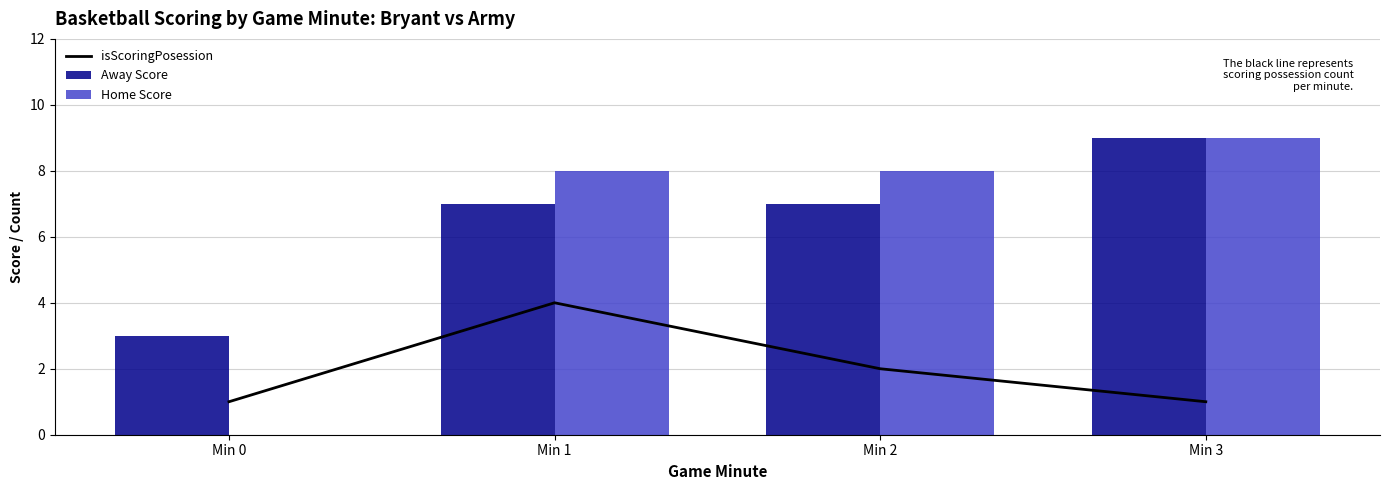

What is the spread (max minus min) of values at Min 1?

4